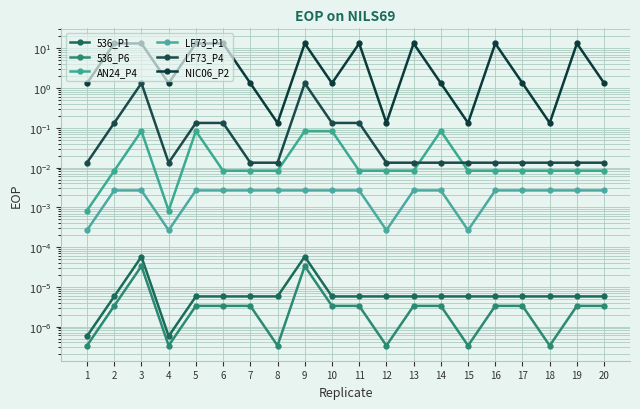

Rank the categories by LF73_P4 value from highest to lowest.

3, 9, 2, 5, 6, 10, 11, 1, 4, 7, 8, 12, 13, 14, 15, 16, 17, 18, 19, 20